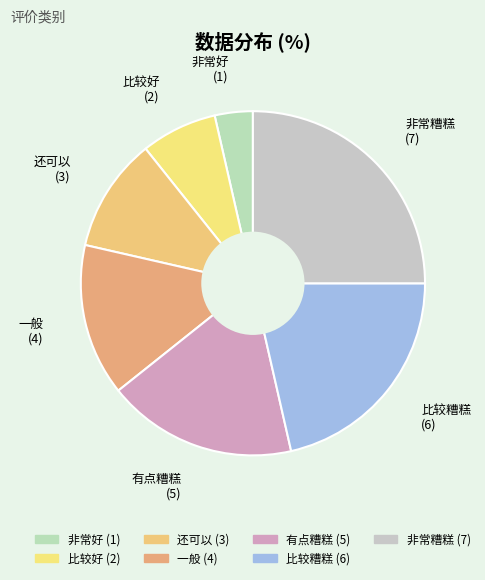

To the nearest percent, what is the average slice percentage?

14%